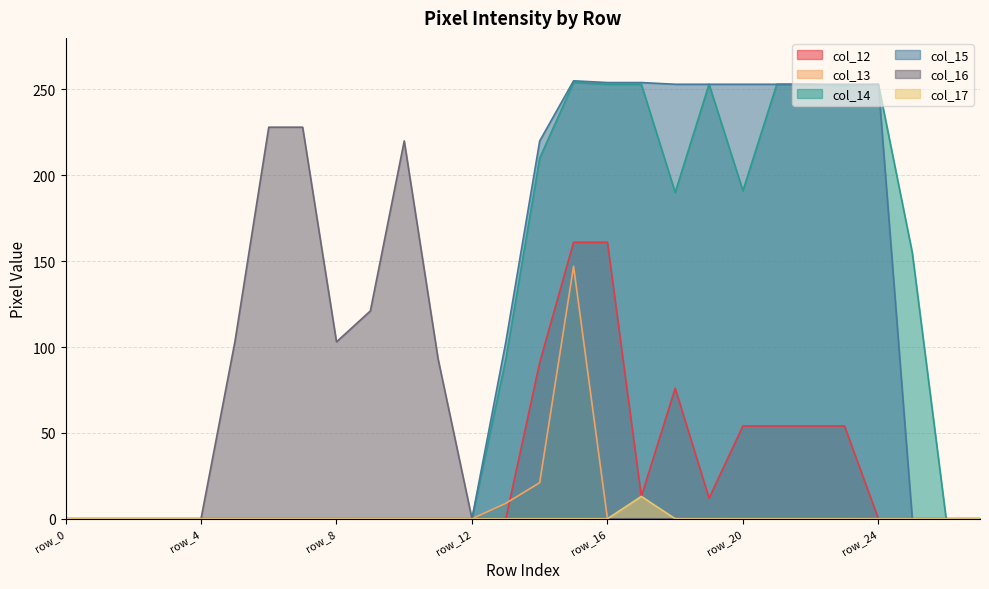

What is the maximum value for col_12?

161